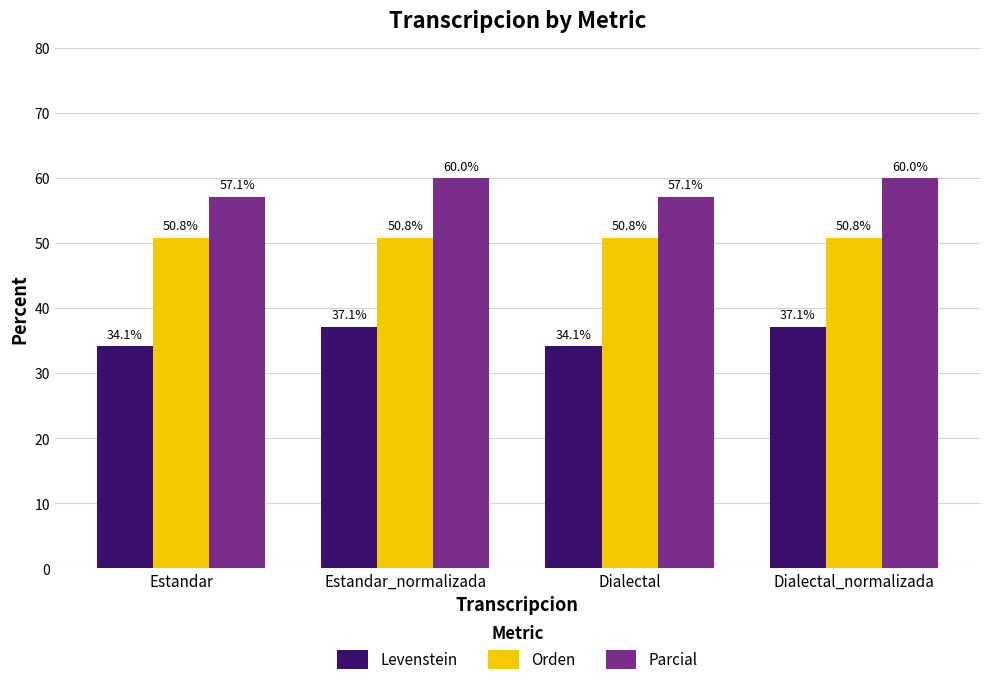

What is the approximate value of Parcial at Estandar_normalizada?

60.0